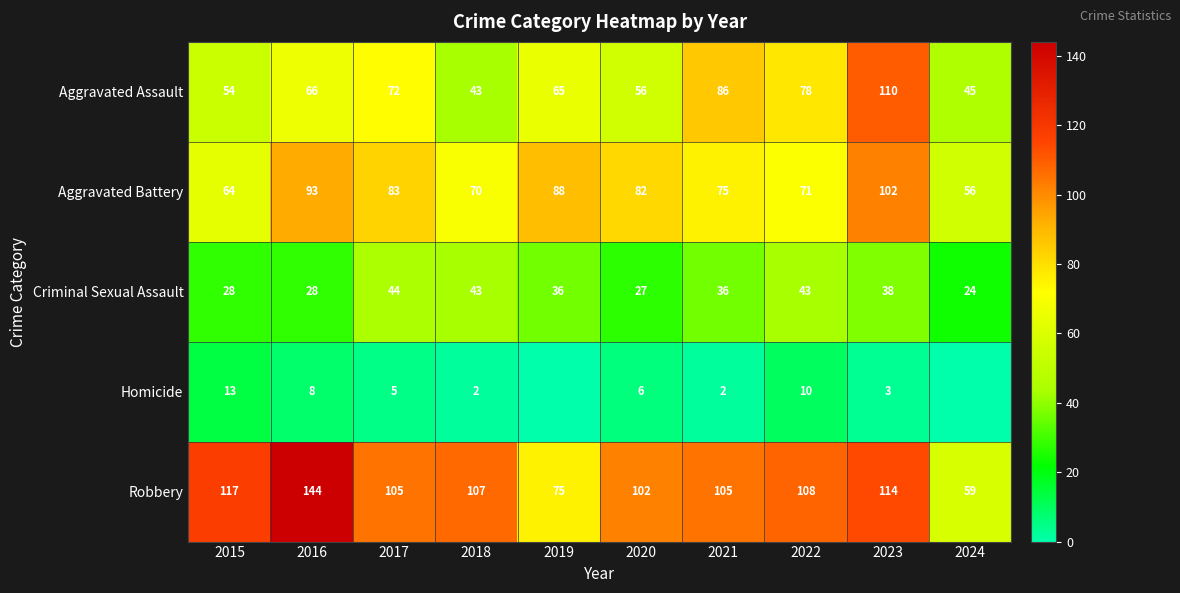

Where is Robbery nearest to the value 101?

2020